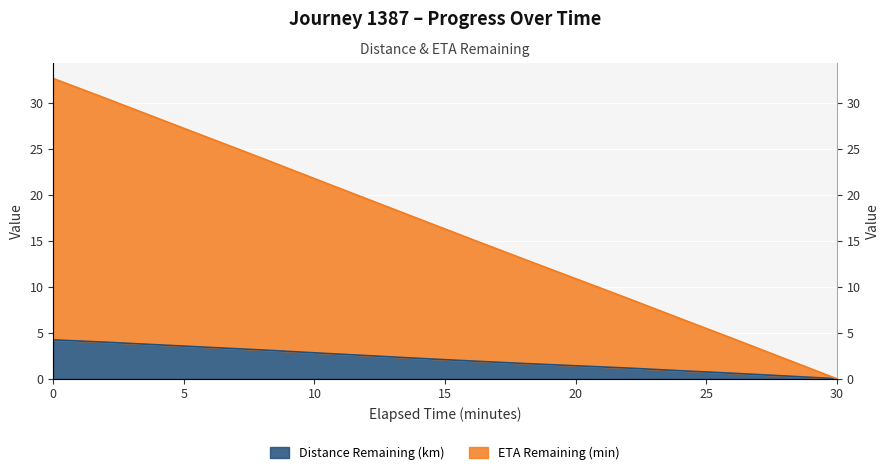

Which series has the largest total across all categories?

ETA Remaining (min)